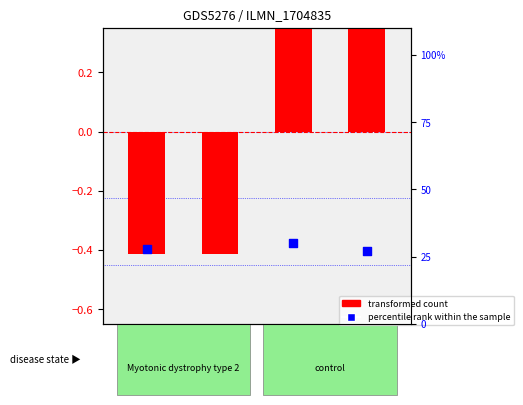

Which series has the largest Y range (max minus min)?

percentile rank within the sample